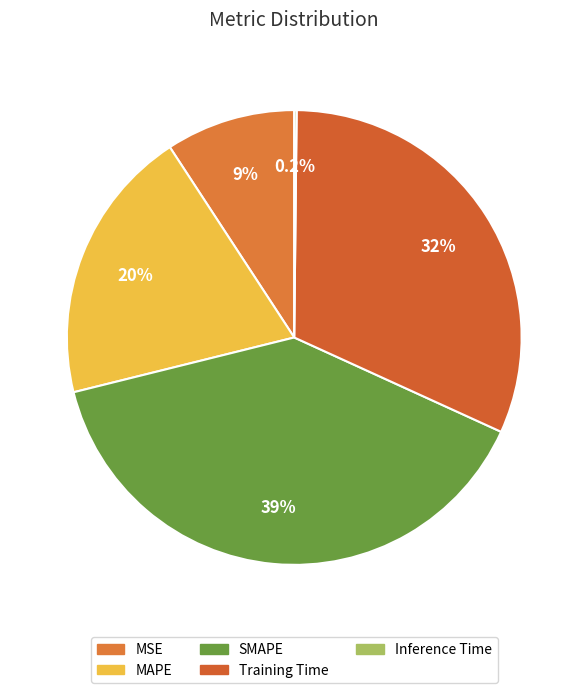

Which slice is the largest?

SMAPE